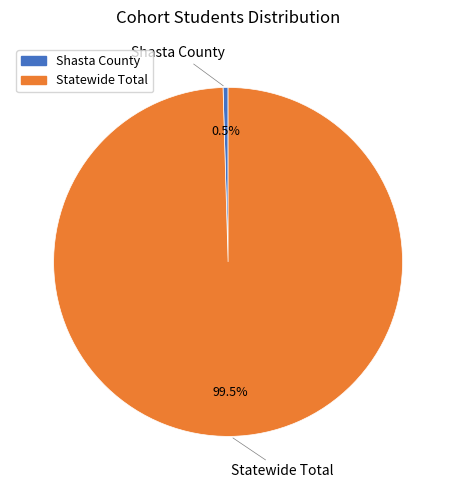

How many segments does this pie chart have?

2